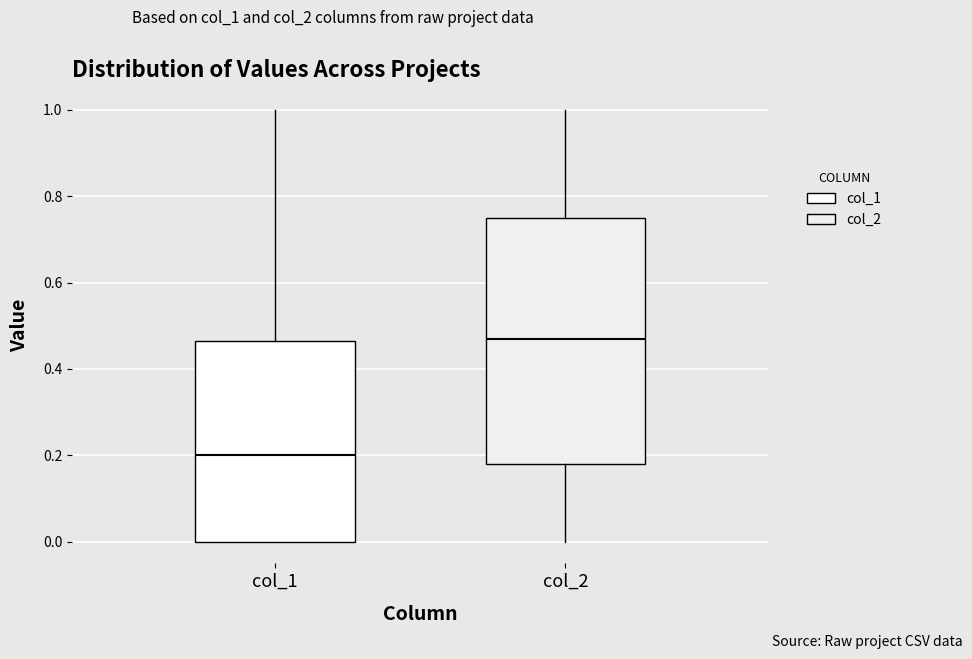

Reading left to right, read every box against the y-axis: the position of its median line, the range the box covers, and the ends of its whiskers. The values are not printed on the chart, so give them approximately, as read against the axis.

col_1: median 0.20, box 0.00 to 0.46, whiskers 0.00 to 1.00
col_2: median 0.48, box 0.18 to 0.76, whiskers 0.00 to 1.00